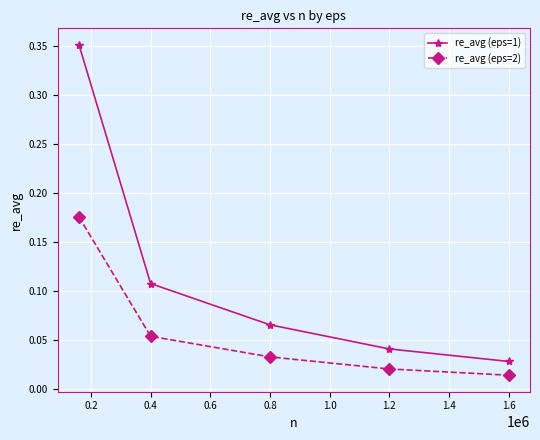

Which series has the largest total across all categories?

re_avg (eps=1)